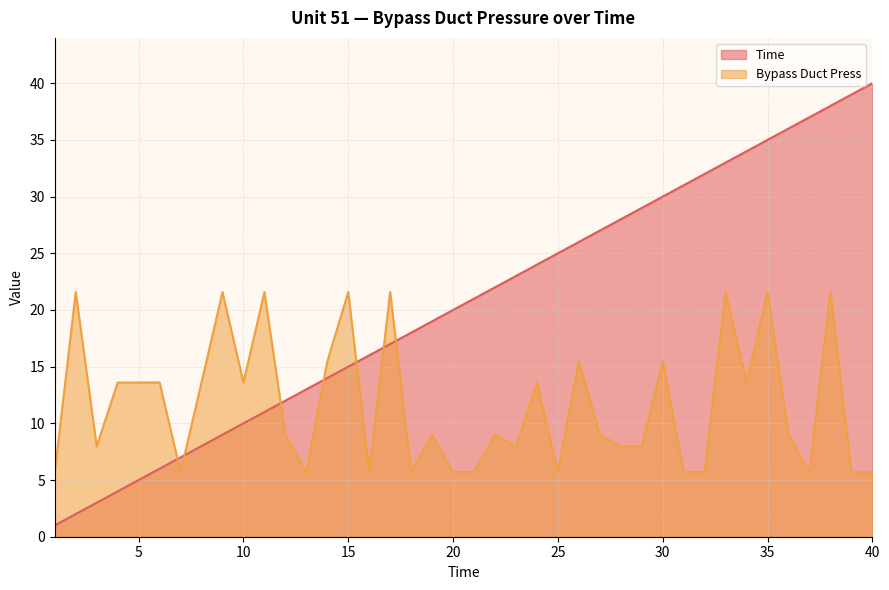

Which category has the lowest value across all series?

1